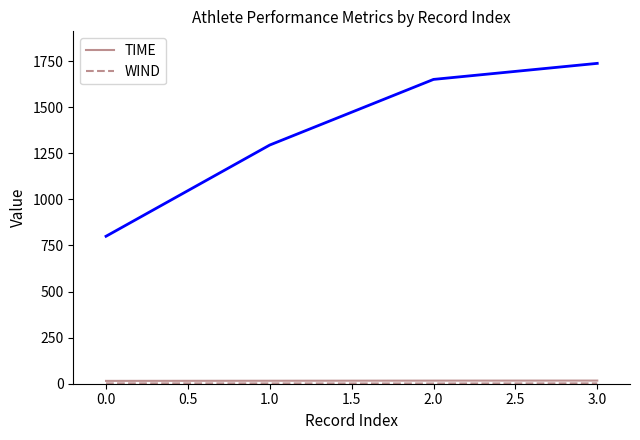

What is the average value of the TIME series?

16.3